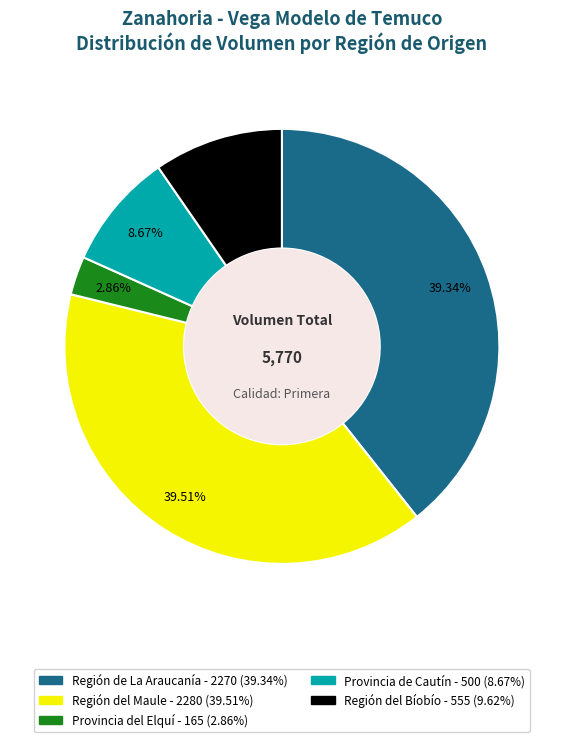

Does any single category account for the majority?

No